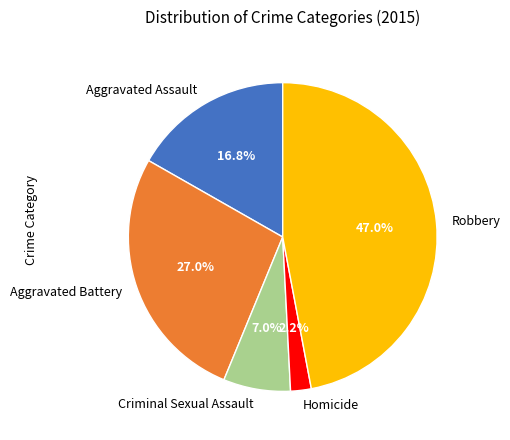

Rank the categories by value from highest to lowest.

Robbery, Aggravated Battery, Aggravated Assault, Criminal Sexual Assault, Homicide